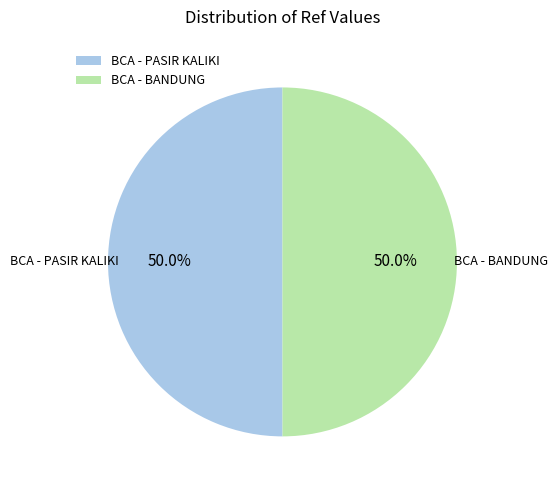

What is the total percentage of BCA - PASIR KALIKI and BCA - BANDUNG?

100.0%